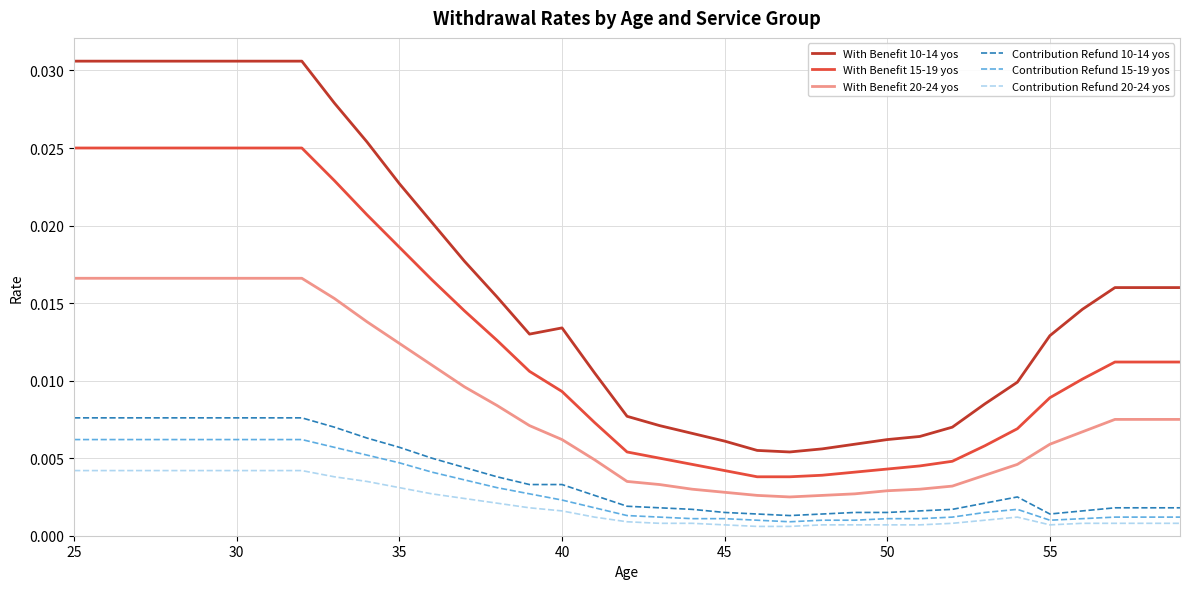

Count the number of categories in the chart.

35